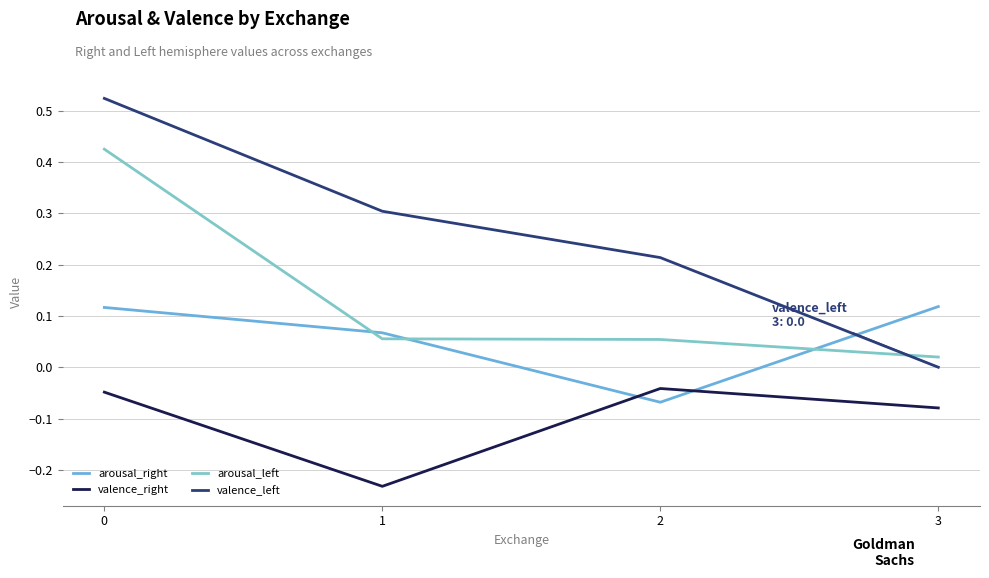

Does the chart display data point markers on the line(s)?

No